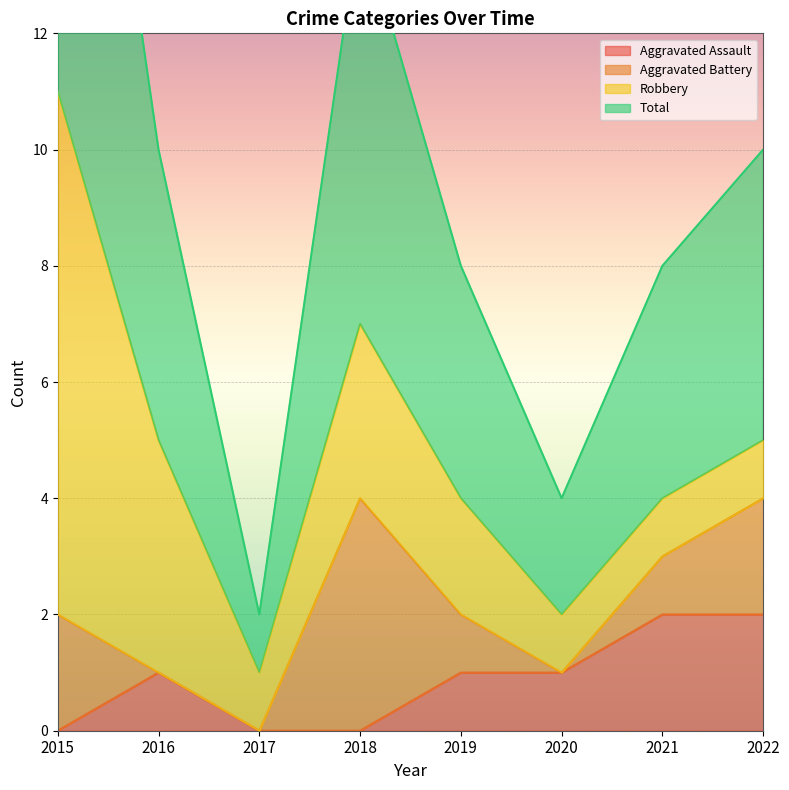

Is it true that Aggravated Assault equals 1 at 2022?

False